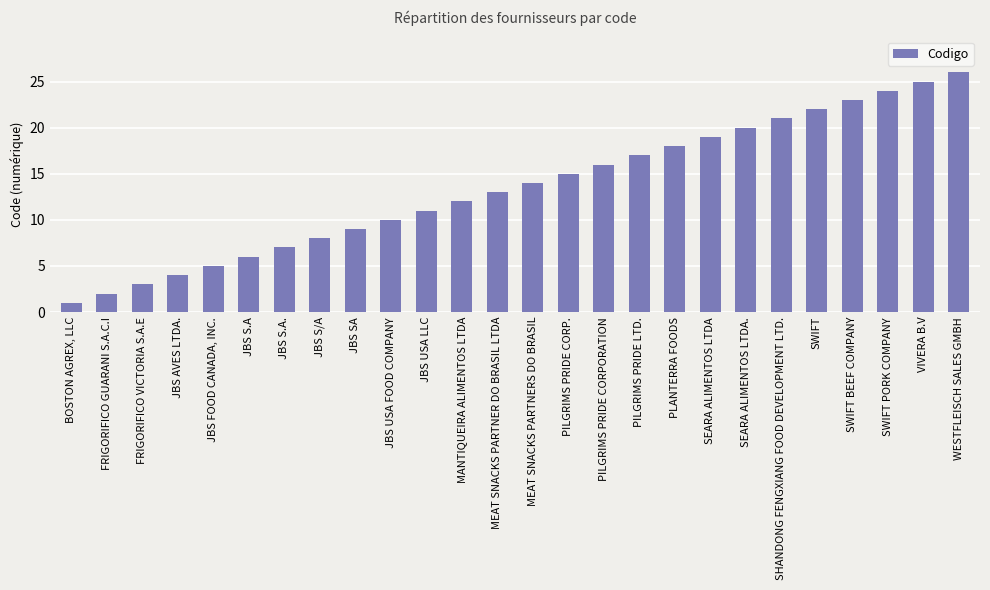

What is the maximum value shown in the chart?

26